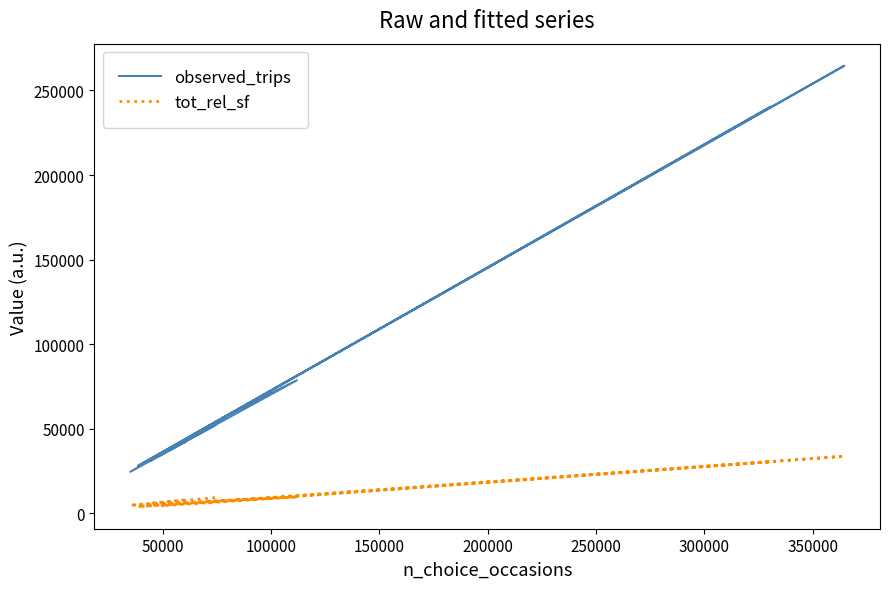

What is the sum of all tot_rel_sf values?

159664.5